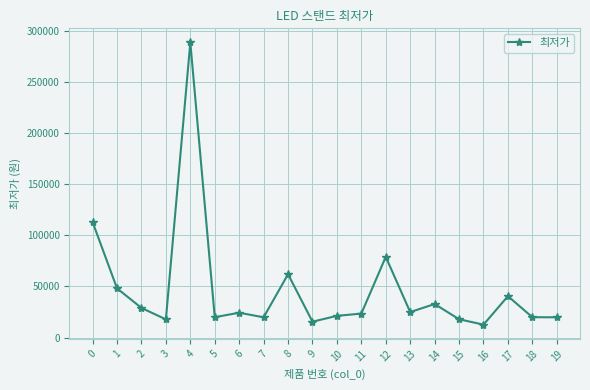

True or false: the data shows 10170 at 1.

False